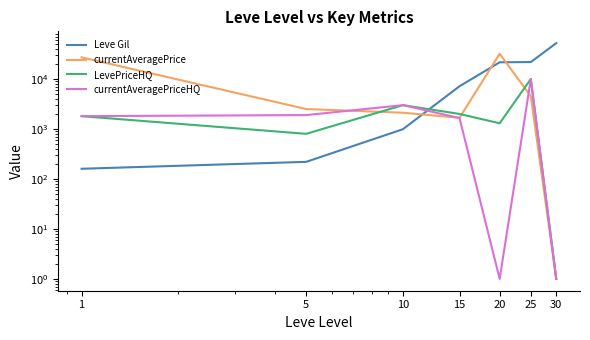

True or false: currentAveragePriceHQ and LevePriceHQ intersect in this chart.

False